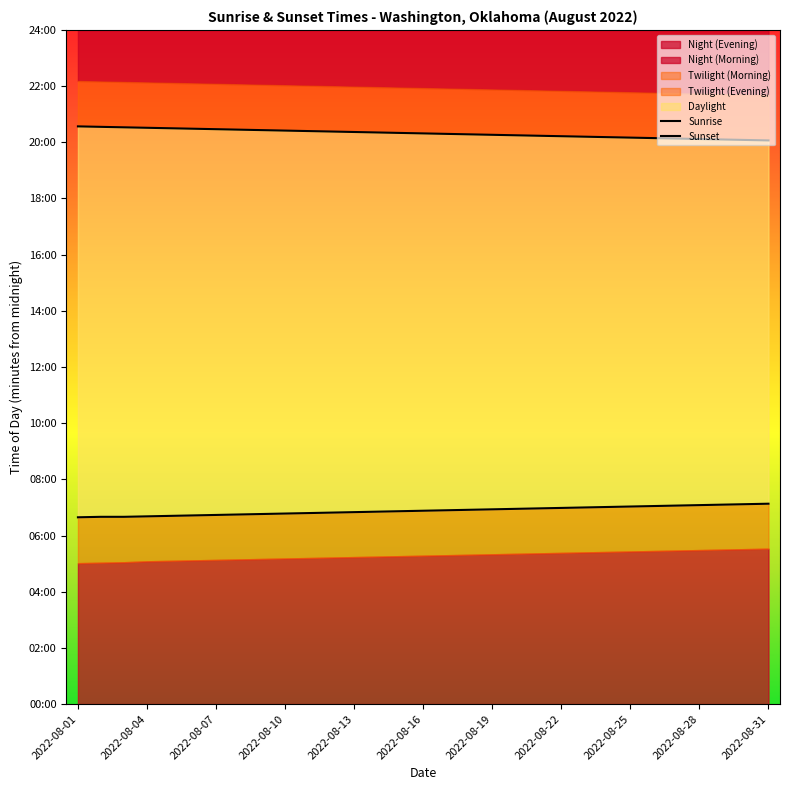

Where does the Sunrise series first go above 413?

16